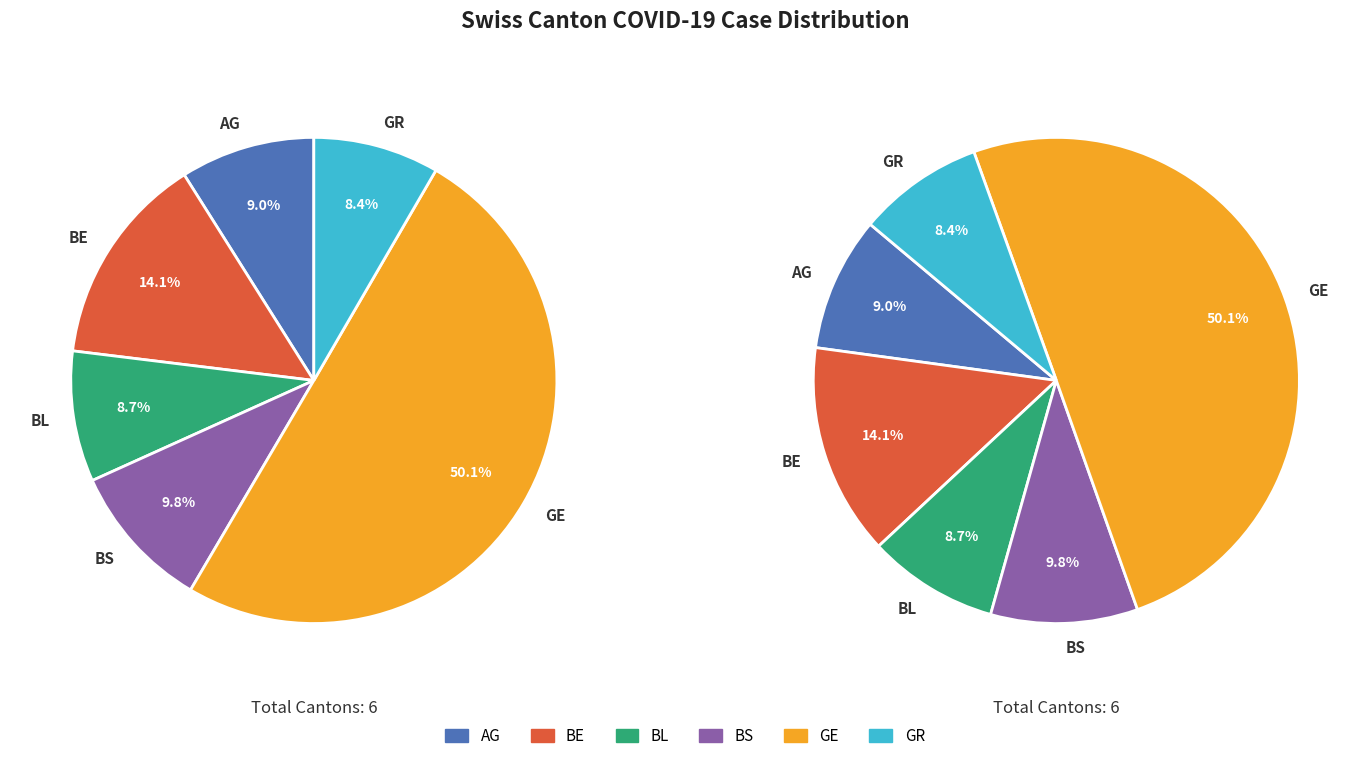

To the nearest percent, what is the average slice percentage?

17%